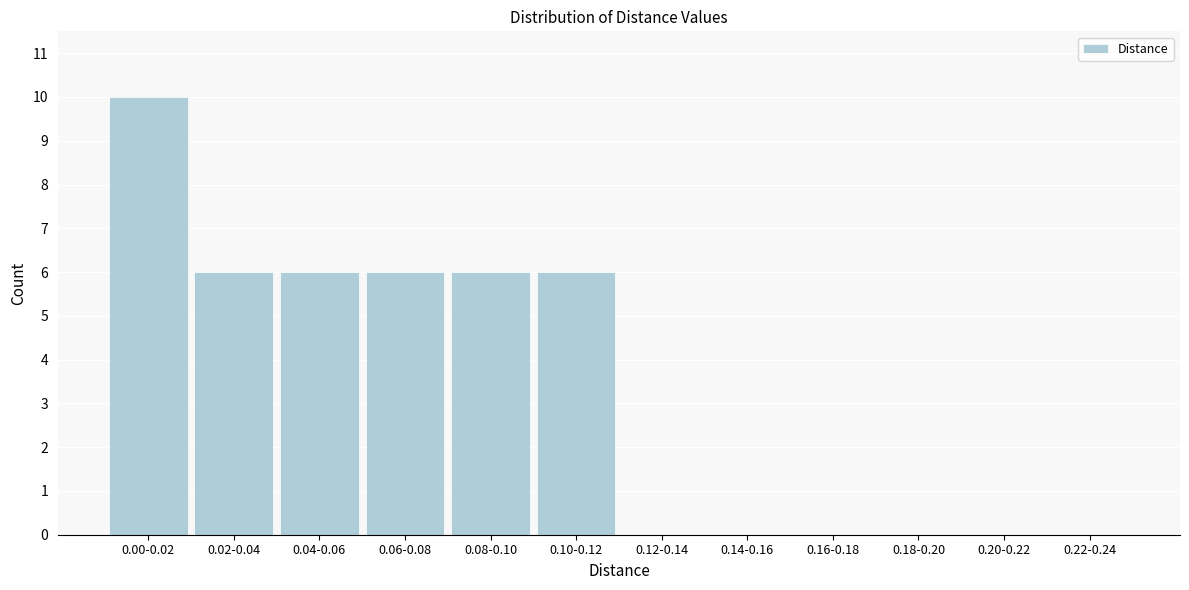

Reading right to left, what are all the values shown in this chart?

0.22-0.24=0	0.20-0.22=0	0.18-0.20=0	0.16-0.18=0	0.14-0.16=0	0.12-0.14=0	0.10-0.12=6	0.08-0.10=6	0.06-0.08=6	0.04-0.06=6	0.02-0.04=6	0.00-0.02=10